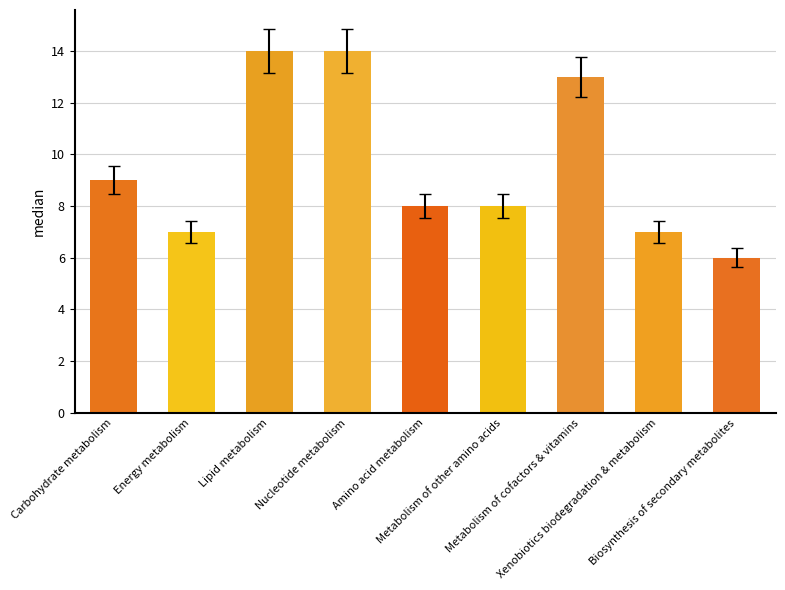

What is the sum of all values?

86